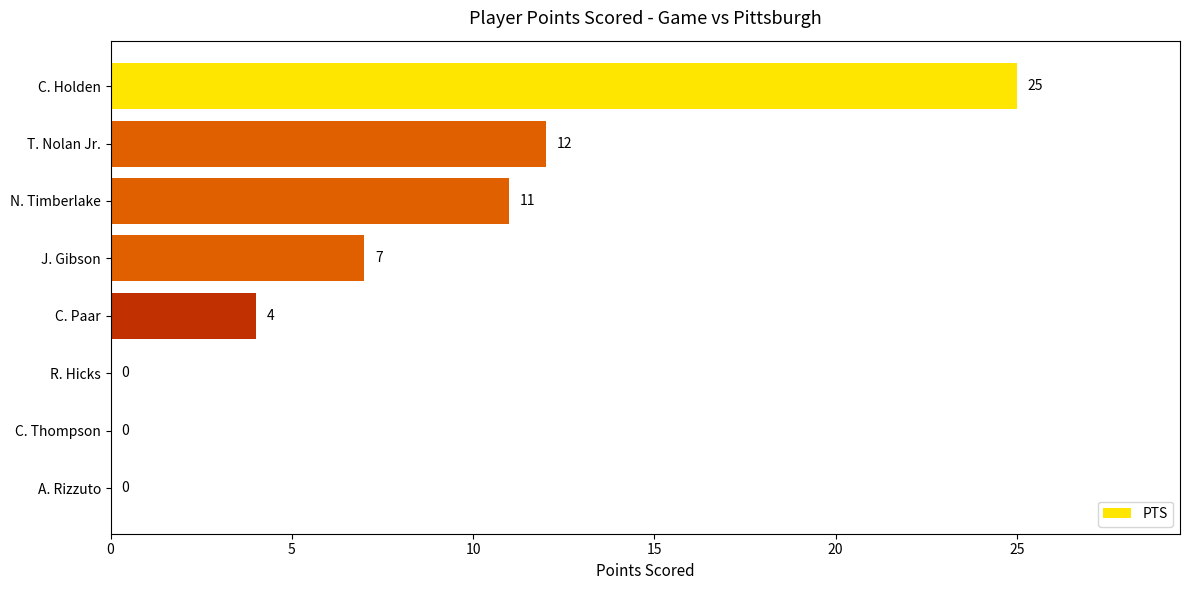

True or false: the data shows 15 at N. Timberlake.

False